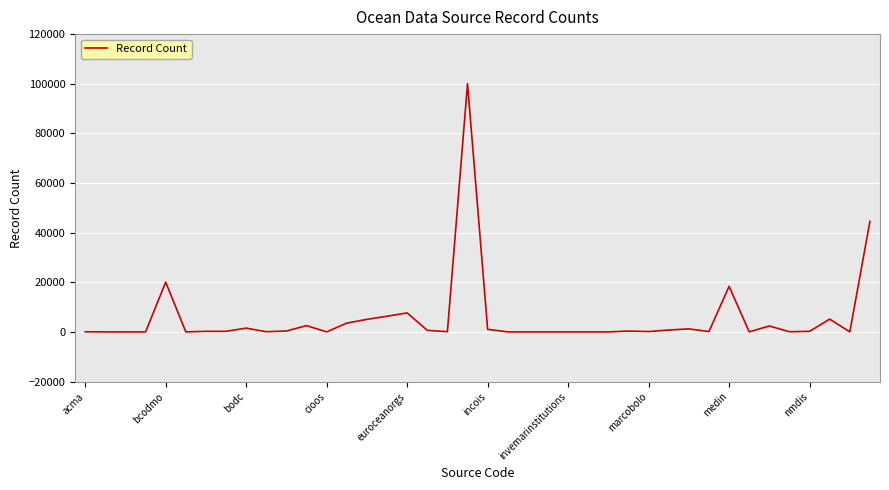

What is the difference between the maximum and minimum values?

100001